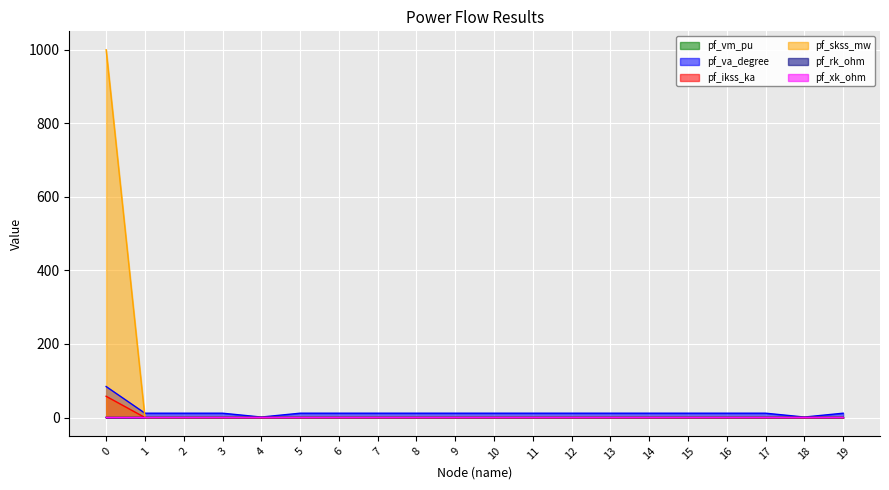

True or false: pf_rk_ohm and pf_va_degree intersect in this chart.

False